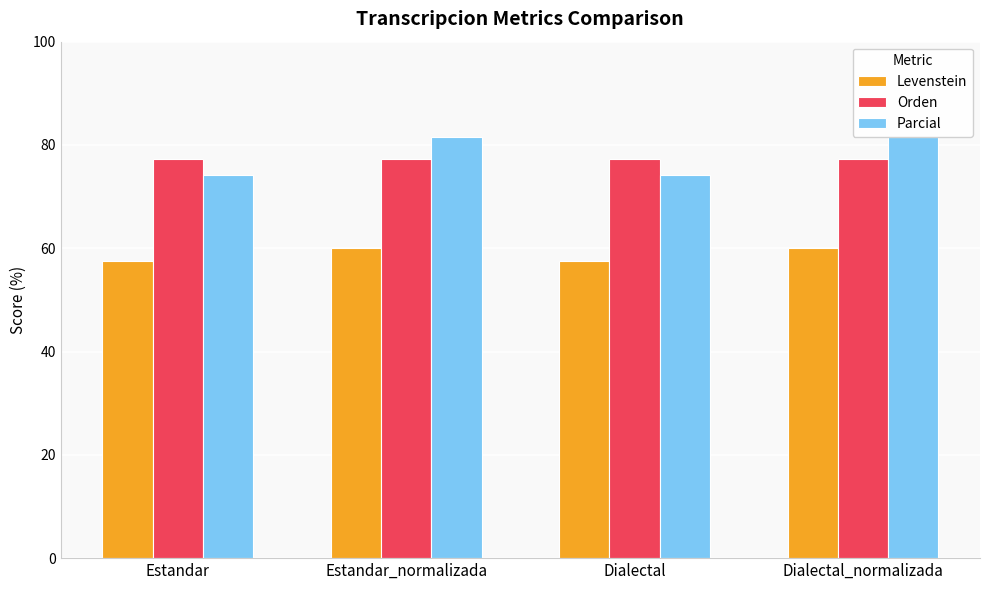

At how many categories does at least one series exceed 76?

4